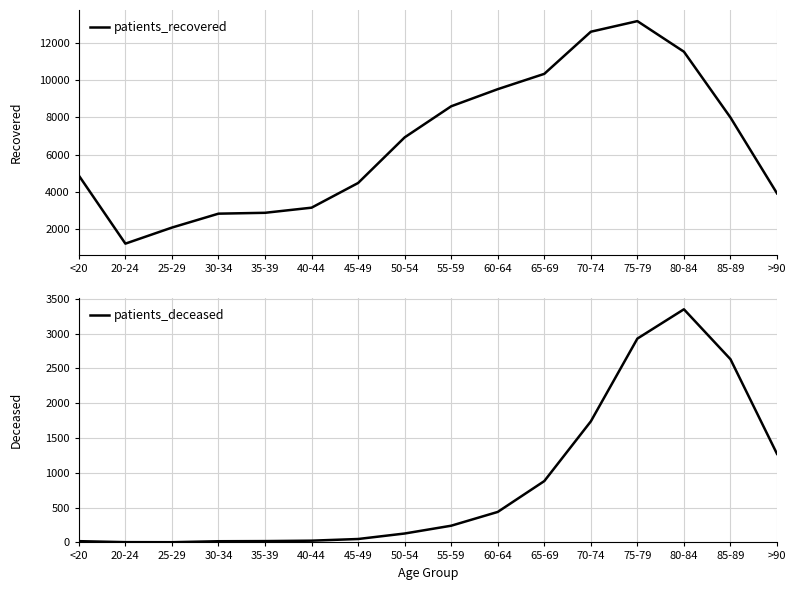

How many distinct data groups are displayed?

2